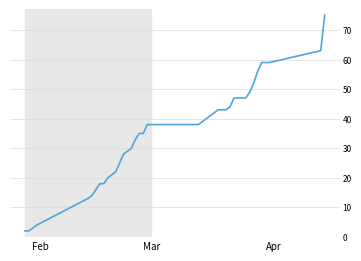

What is the average value?

35